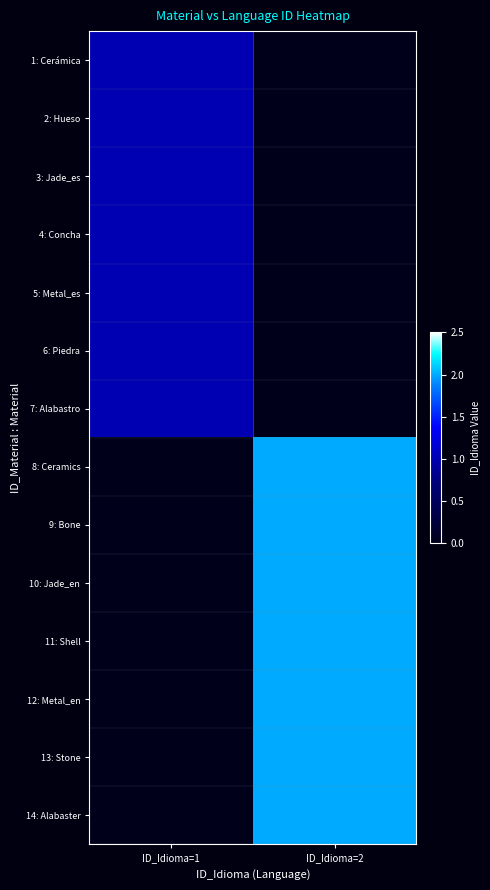

Reading left to right, list all the values displayed in this chart.

1: Cerámica: ID_Idioma=1=1	ID_Idioma=2=0
2: Hueso: ID_Idioma=1=1	ID_Idioma=2=0
3: Jade_es: ID_Idioma=1=1	ID_Idioma=2=0
4: Concha: ID_Idioma=1=1	ID_Idioma=2=0
5: Metal_es: ID_Idioma=1=1	ID_Idioma=2=0
6: Piedra: ID_Idioma=1=1	ID_Idioma=2=0
7: Alabastro: ID_Idioma=1=1	ID_Idioma=2=0
8: Ceramics: ID_Idioma=1=0	ID_Idioma=2=2
9: Bone: ID_Idioma=1=0	ID_Idioma=2=2
10: Jade_en: ID_Idioma=1=0	ID_Idioma=2=2
11: Shell: ID_Idioma=1=0	ID_Idioma=2=2
12: Metal_en: ID_Idioma=1=0	ID_Idioma=2=2
13: Stone: ID_Idioma=1=0	ID_Idioma=2=2
14: Alabaster: ID_Idioma=1=0	ID_Idioma=2=2